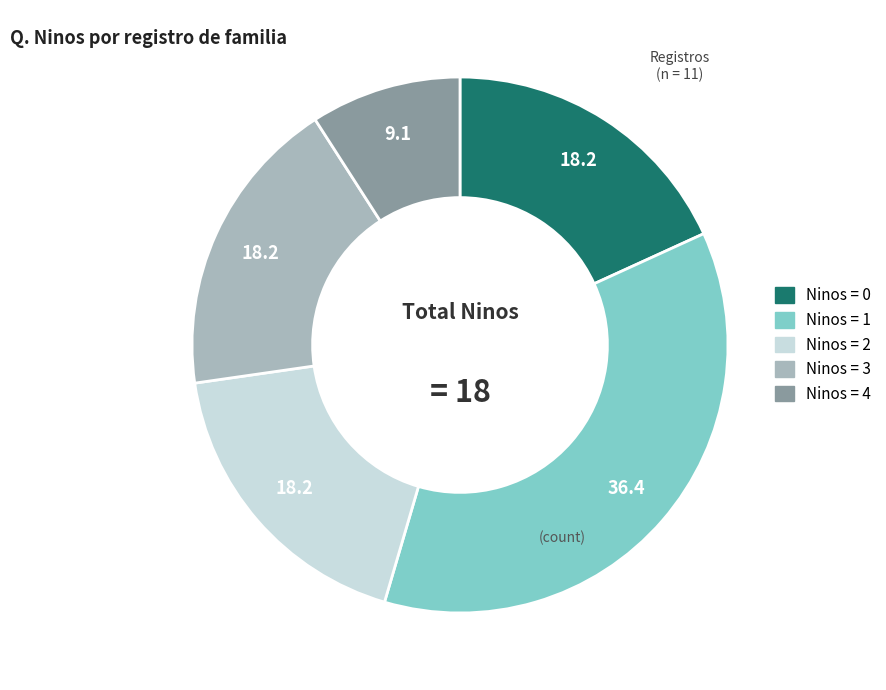

Is there a majority slice in this chart?

No